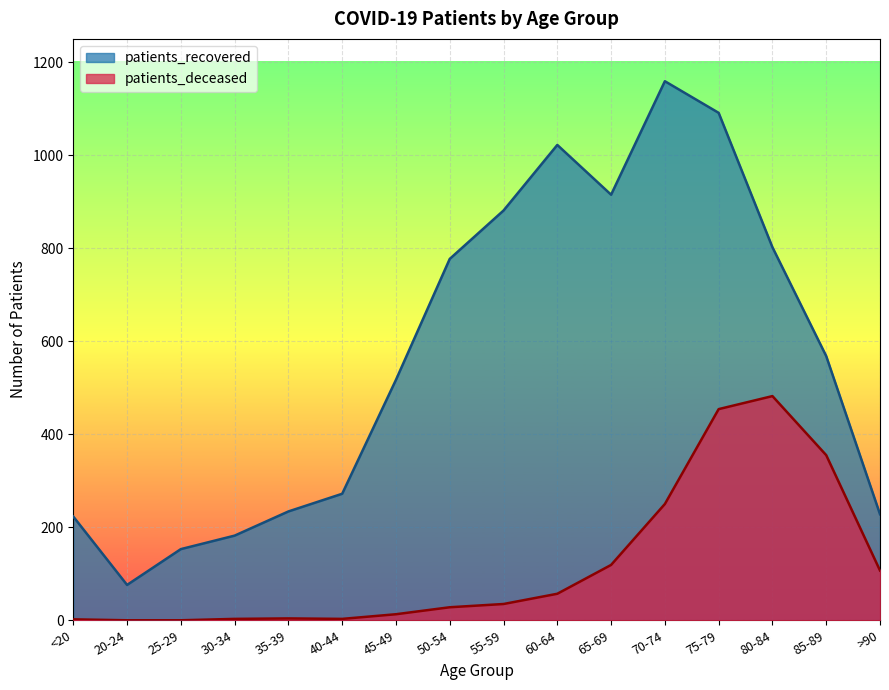

What are all the series names shown in the legend?

patients_recovered, patients_deceased